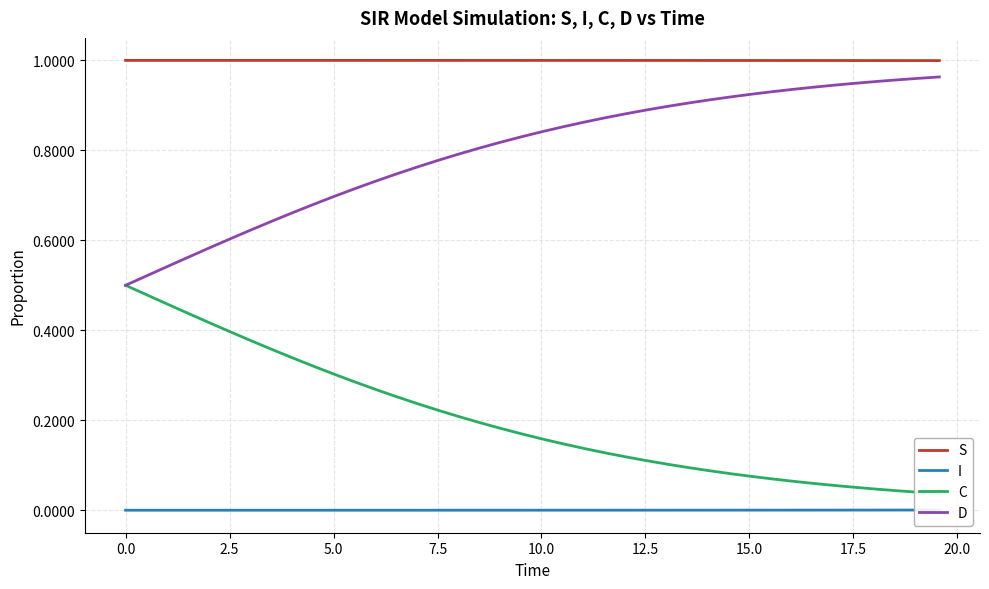

True or false: S and D intersect in this chart.

False